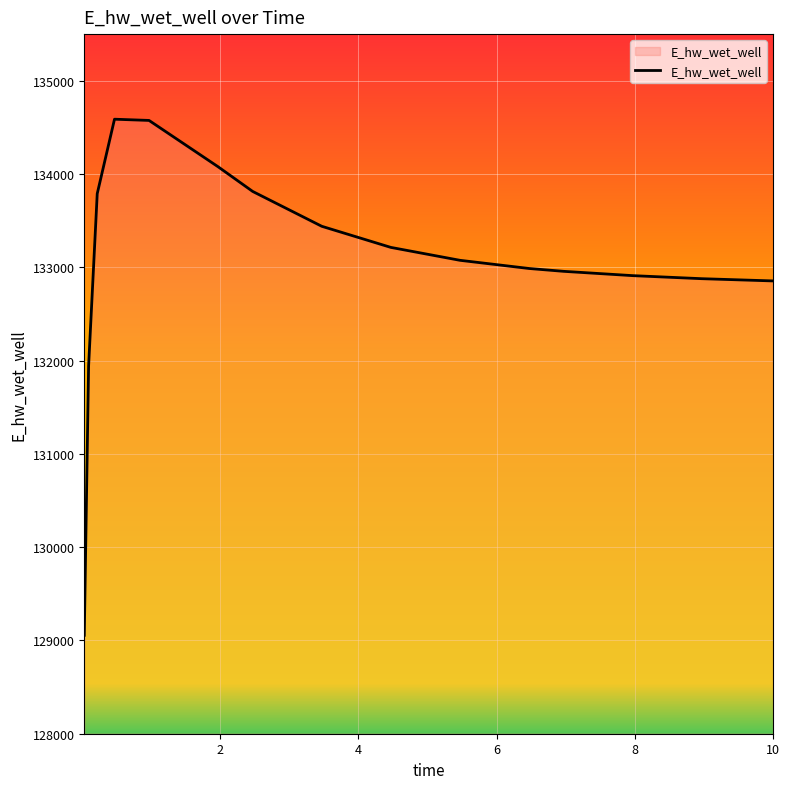

What is the minimum value shown in the chart?

129055.3